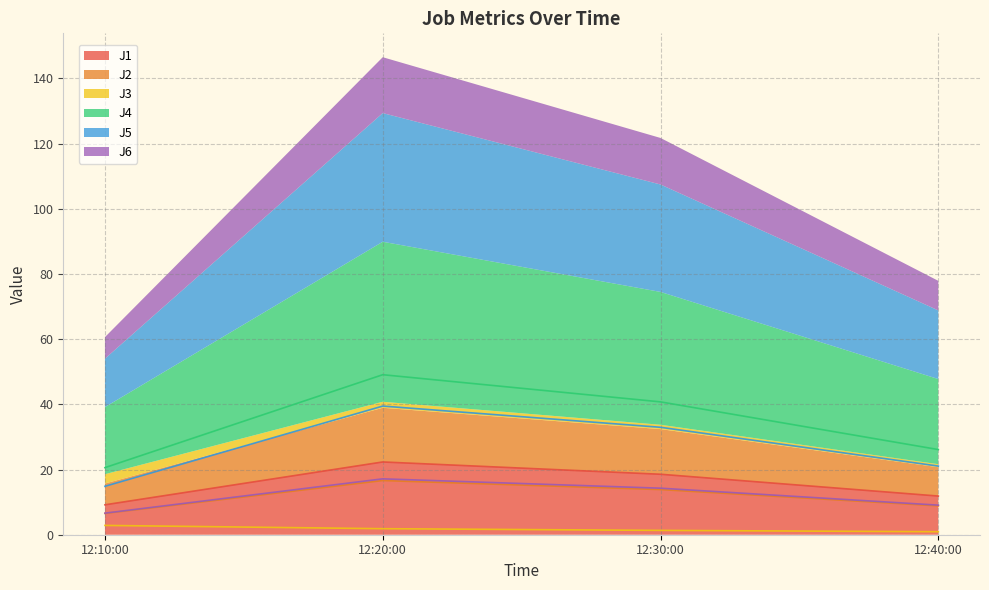

Which series has the widest spread of values?

J4